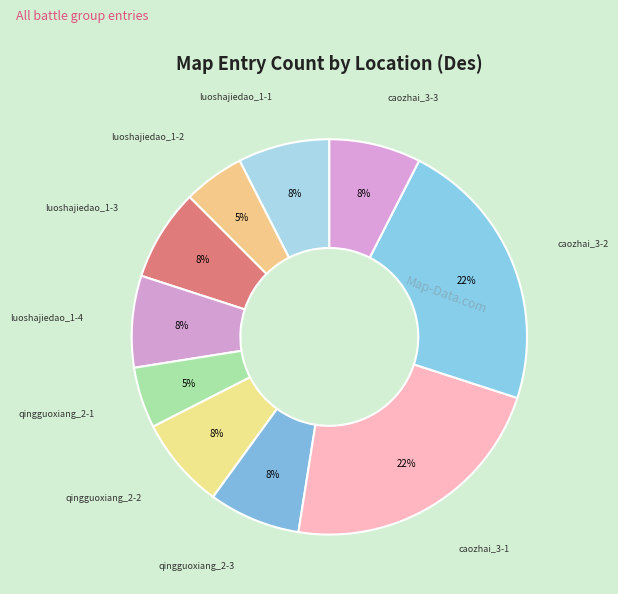

The caozhai_3-3 slice represents 8% of the pie. True or false?

True